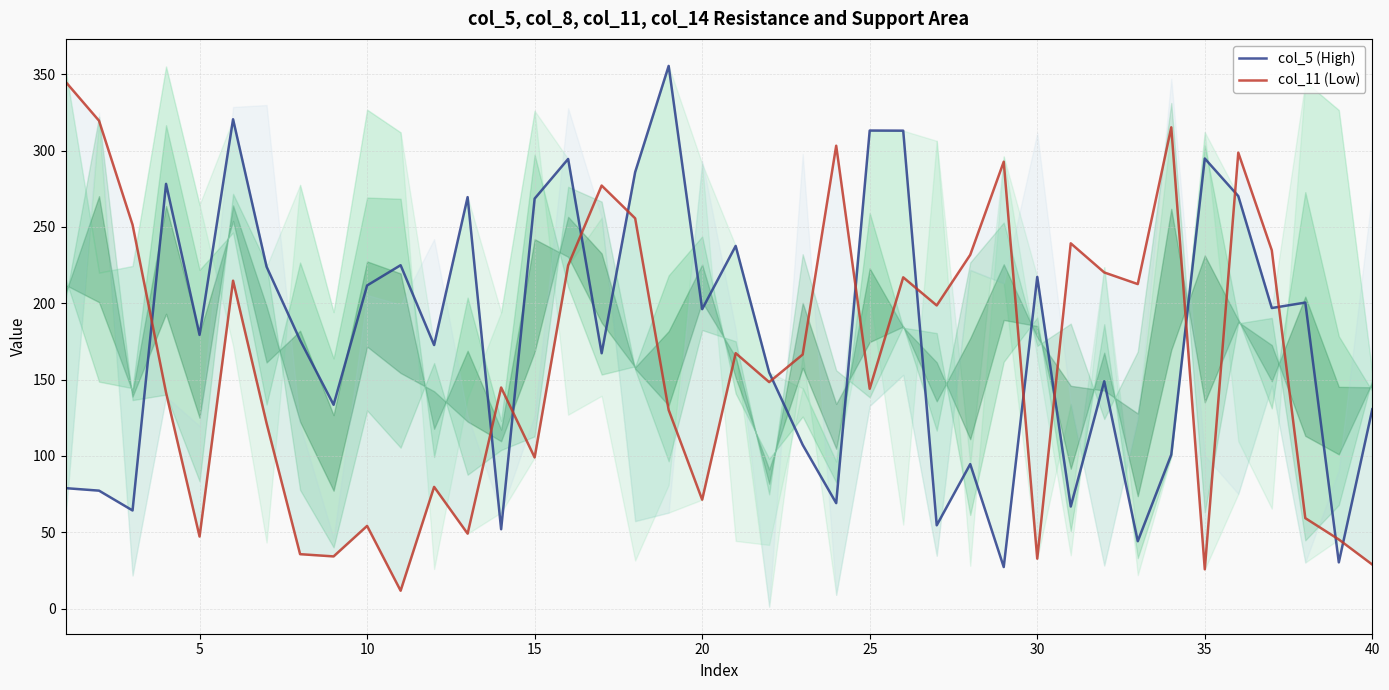

What is the average value of the col_5 (High) series?

177.6